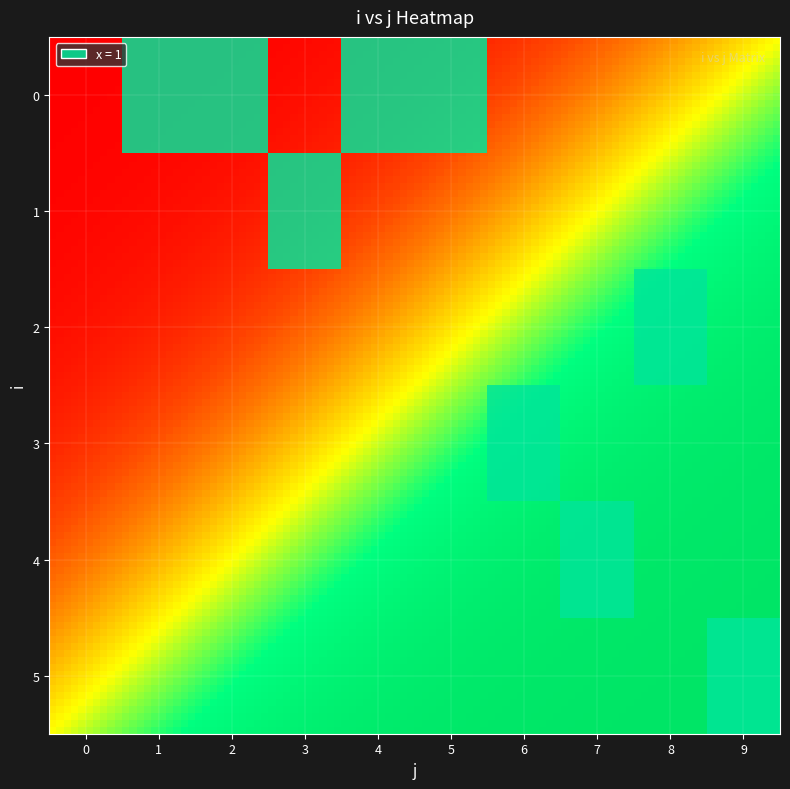

The value of 0 at 6 is 0. True or false?

True